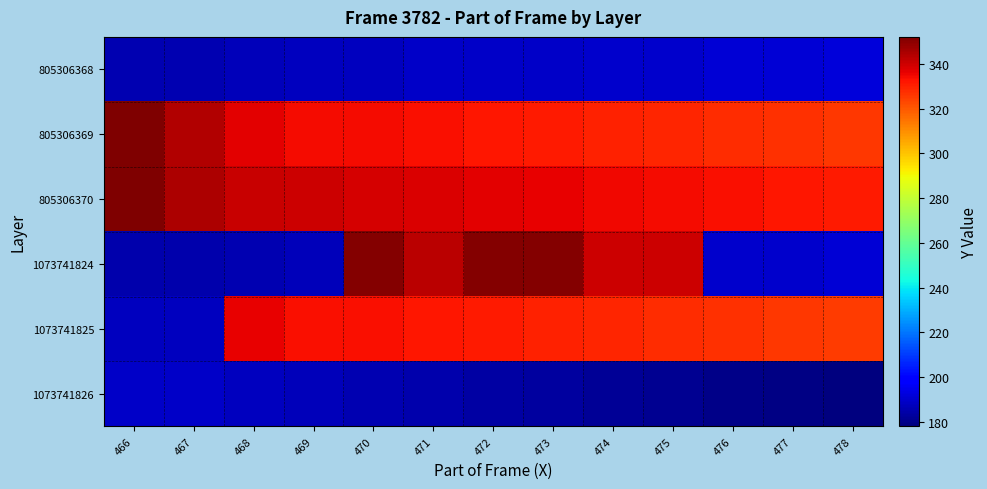

Reading left to right, list all the values displayed in this chart.

805306368: 466=186	467=186	468=187	469=188	470=188	471=189	472=189	473=189	474=190	475=190	476=191	477=191	478=192
805306369: 466=352	467=344	468=337	469=334	470=334	471=333	472=332	473=331	474=330	475=329	476=328	477=327	478=326
805306370: 466=352	467=345	468=341	469=340	470=339	471=338	472=337	473=336	474=335	475=334	476=333	477=332	478=331
1073741824: 466=185	467=185	468=186	469=187	470=351	471=343	472=351	473=351	474=340	475=340	476=190	477=190	478=191
1073741825: 466=188	467=188	468=336	469=333	470=333	471=332	472=331	473=330	474=329	475=328	476=327	477=326	478=325
1073741826: 466=189	467=189	468=188	469=187	470=186	471=185	472=184	473=183	474=182	475=181	476=180	477=179	478=178